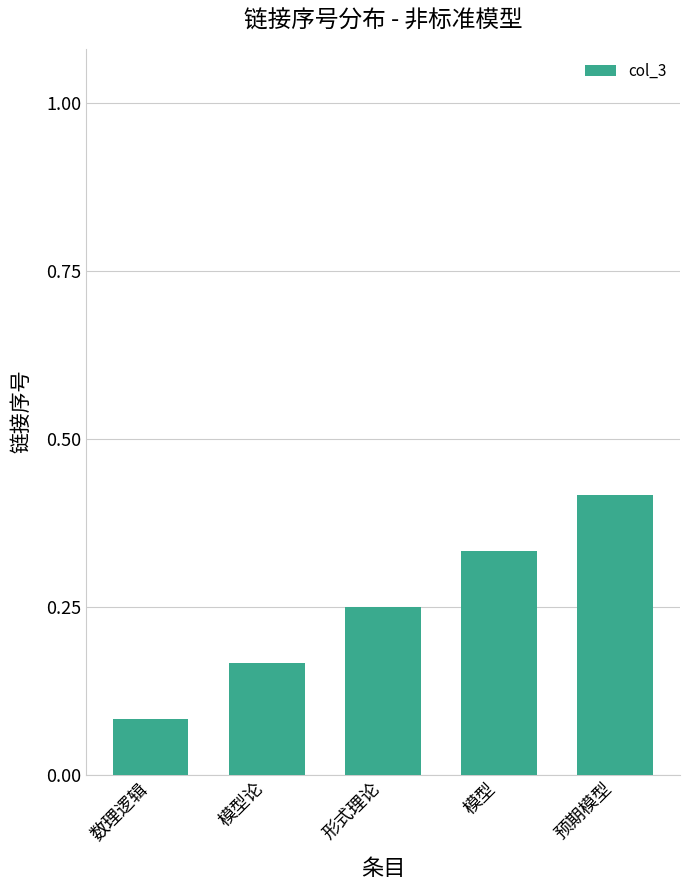

Between 形式理论 and 预期模型, which is larger?

预期模型